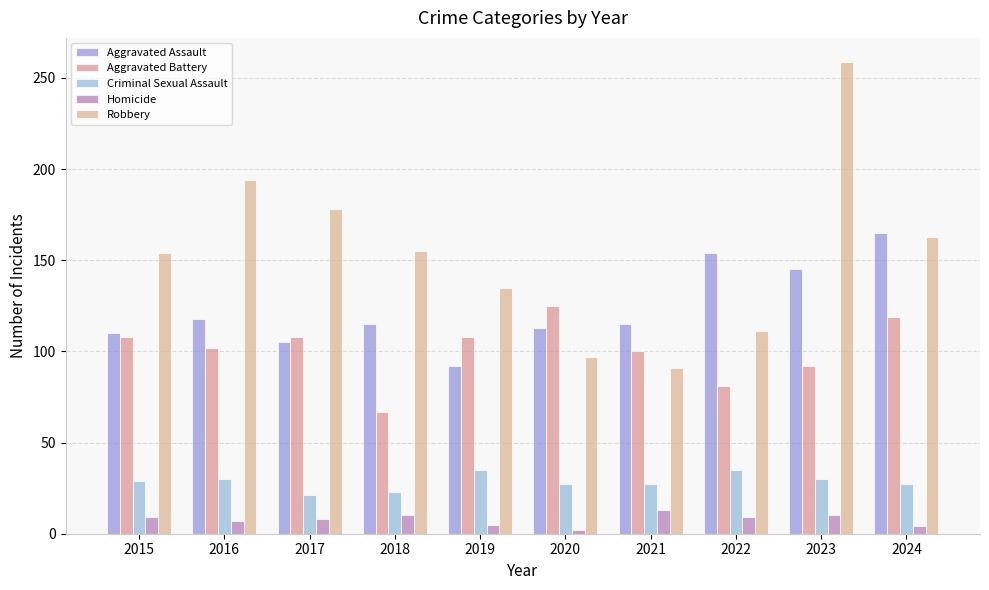

What is the value of the Criminal Sexual Assault bar at the 4th from the left?

23